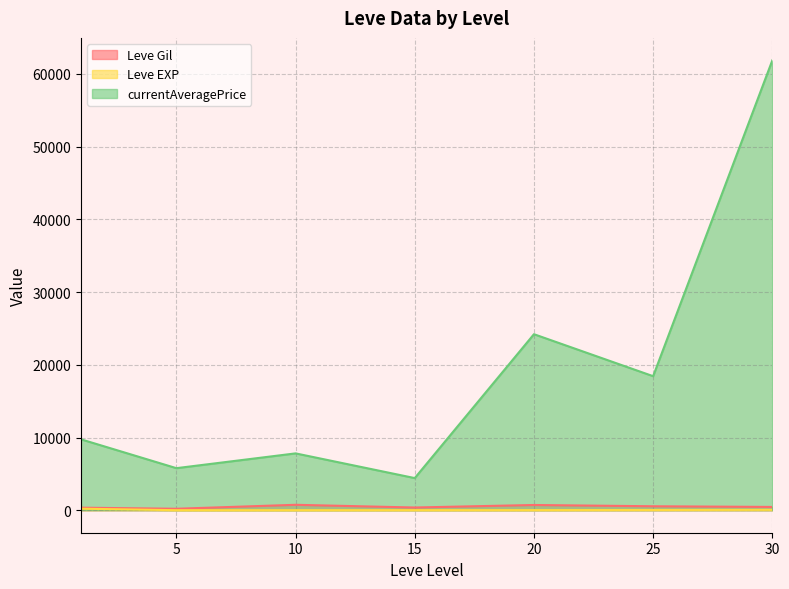

Does the chart have visible grid lines?

Yes